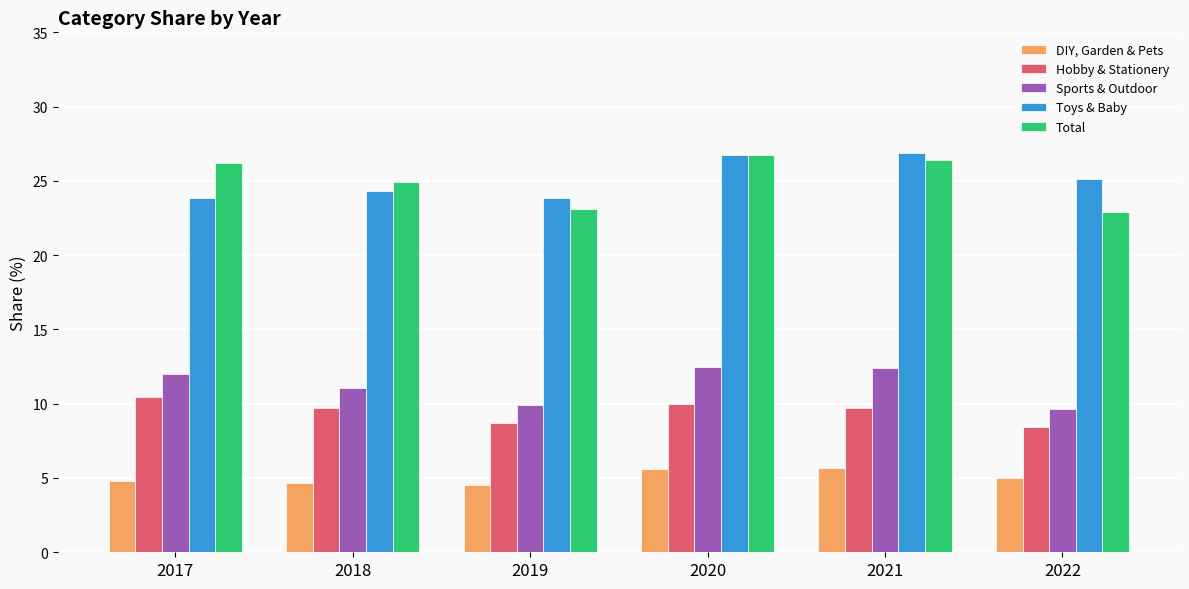

What is the sum of the Total values at 2017 and 2019?

49.3